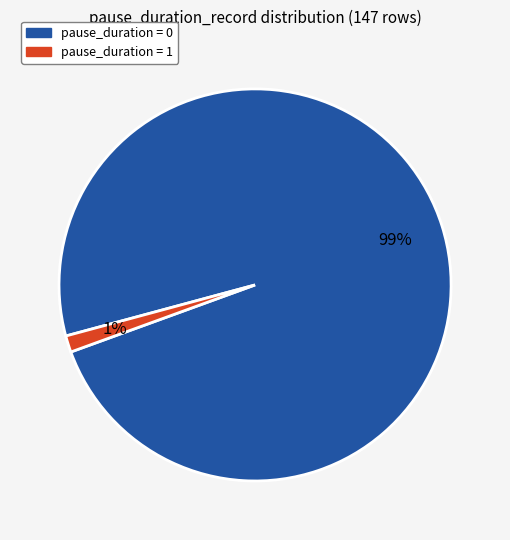

To the nearest percent, what is the average slice percentage?

50%